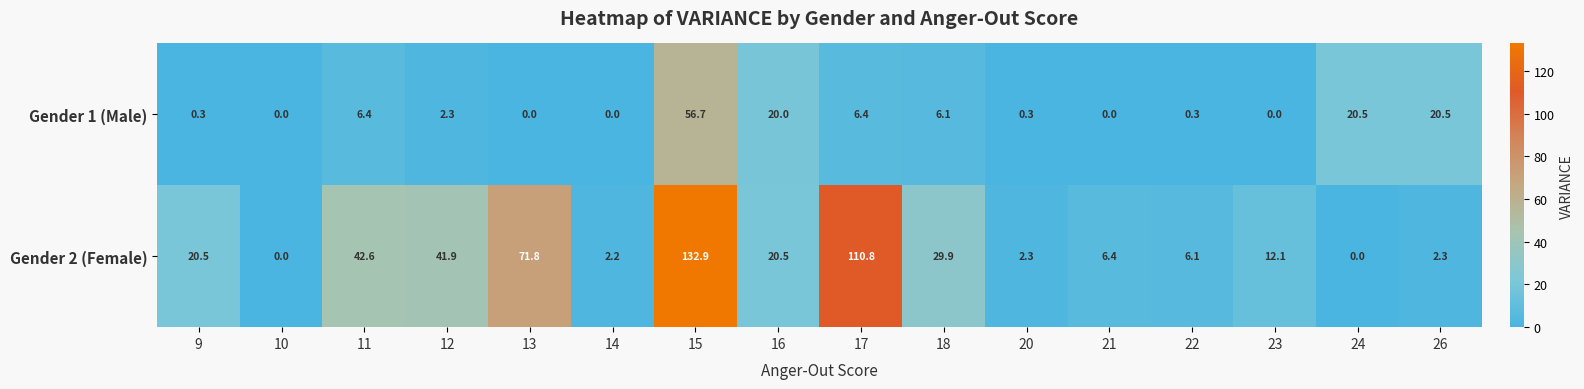

What is the average value of the Gender 2 (Female) series?

31.4